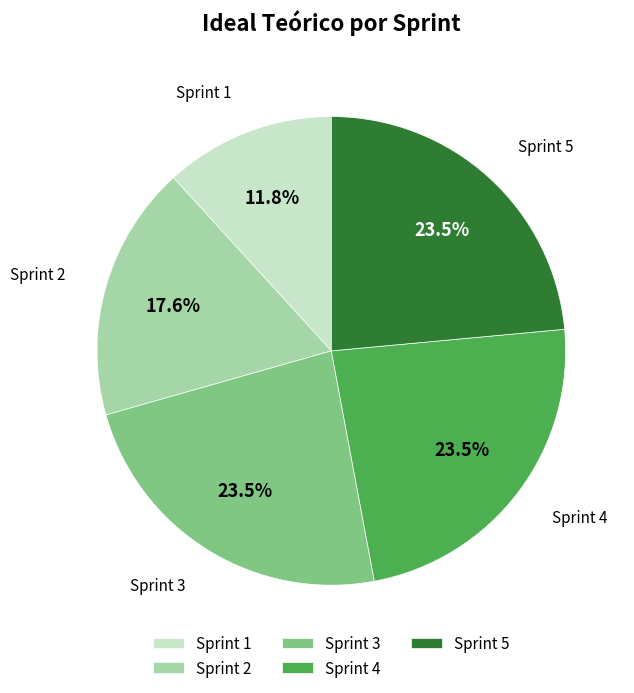

Is the sum of Sprint 5 and Sprint 3 greater than half?

No